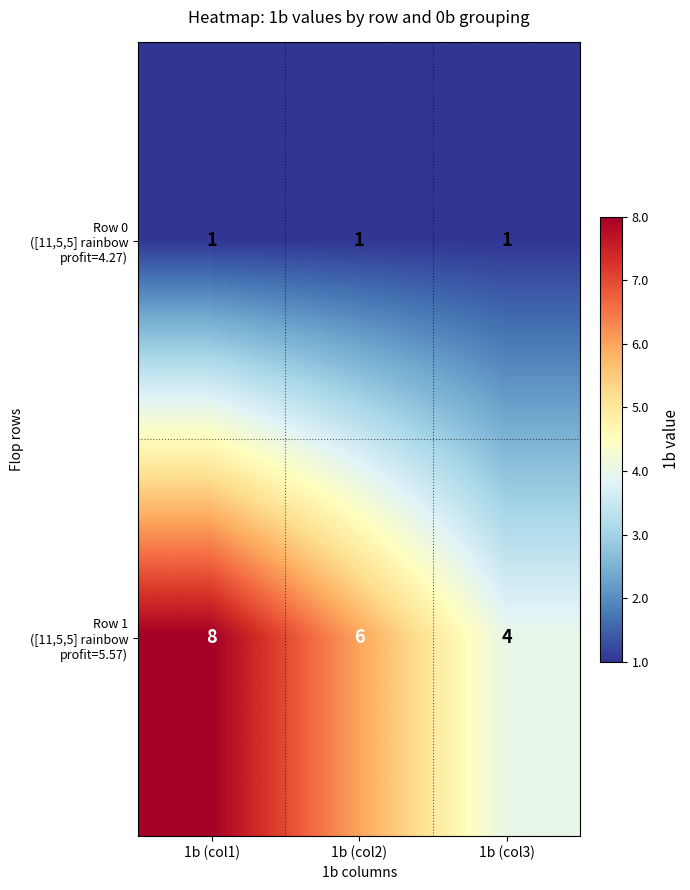

How many series are shown in this chart?

2